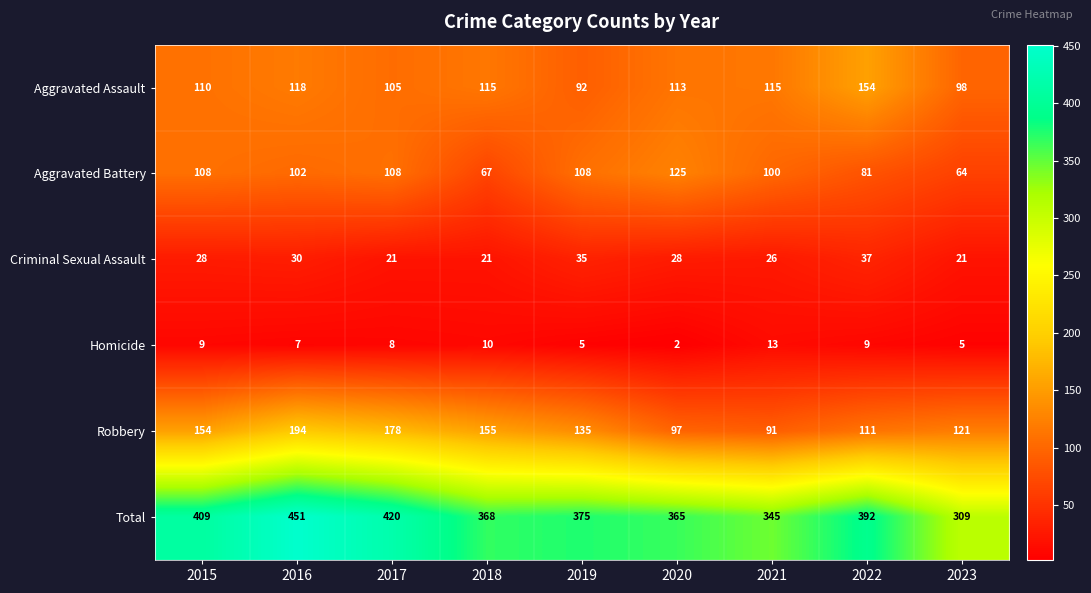

Count the number of data series in this chart.

6